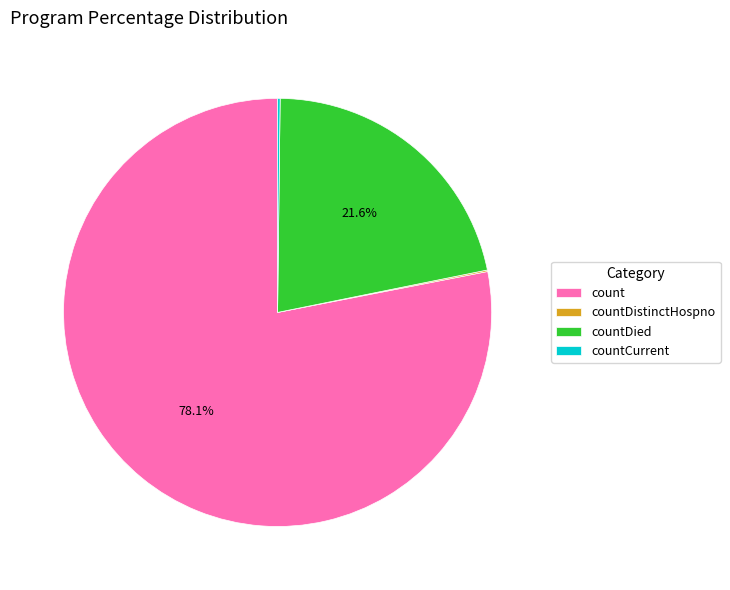

Does any single category account for the majority?

Yes